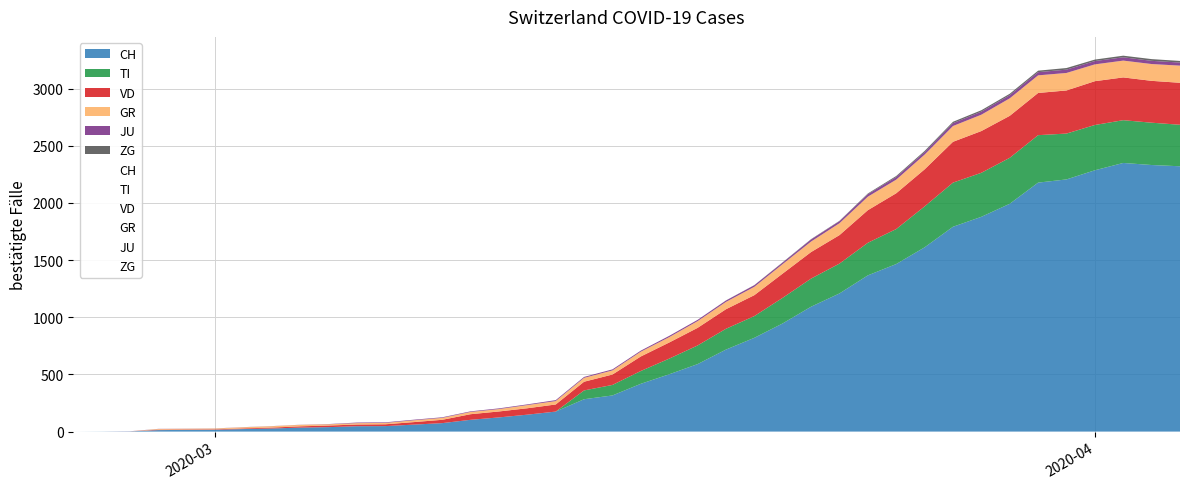

At which label does JU first exceed 9?

21